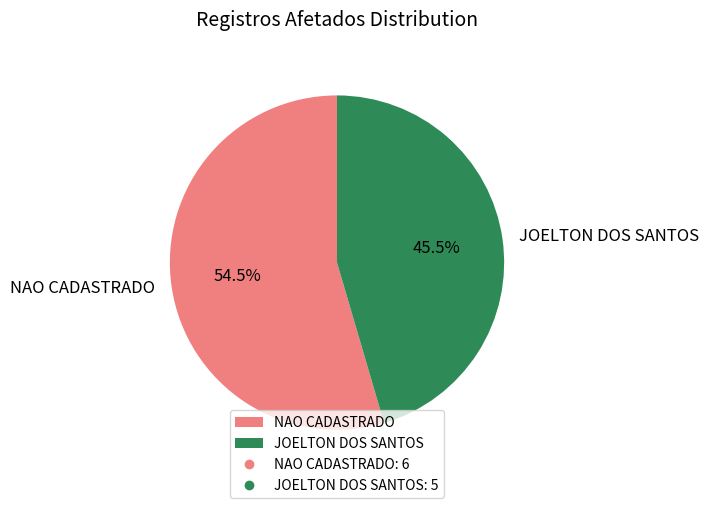

What portion of the pie excludes NAO CADASTRADO?

45.5%